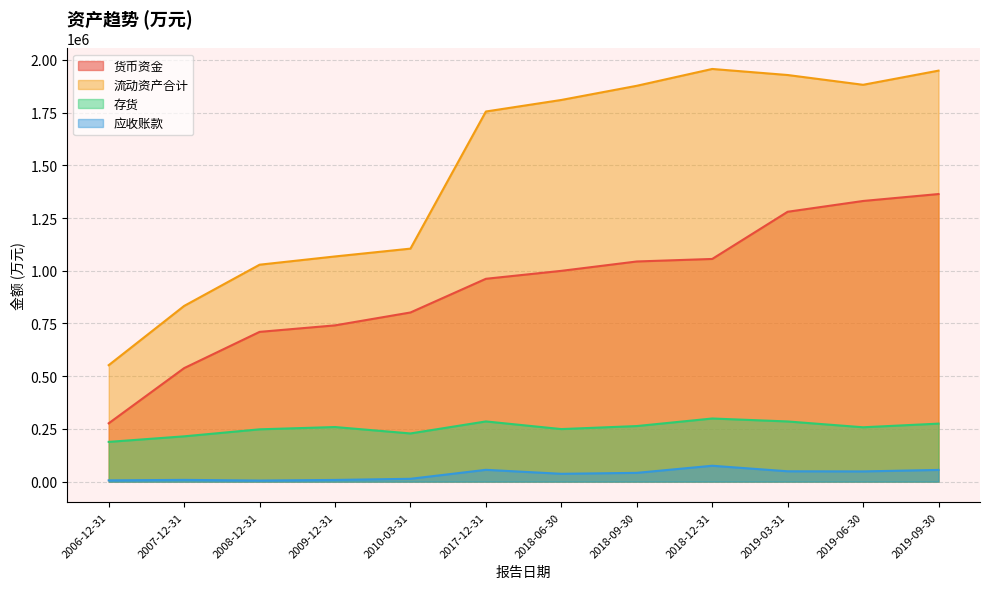

What is the average value of the 存货 series?

254565